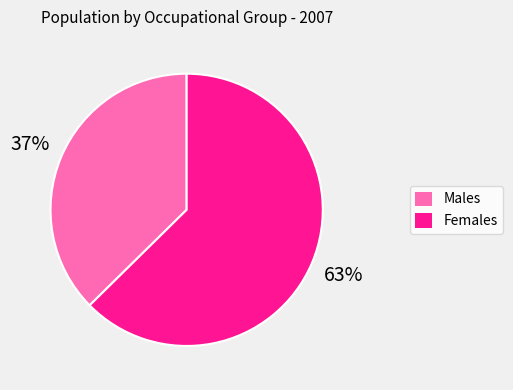

How many segments does this pie chart have?

2